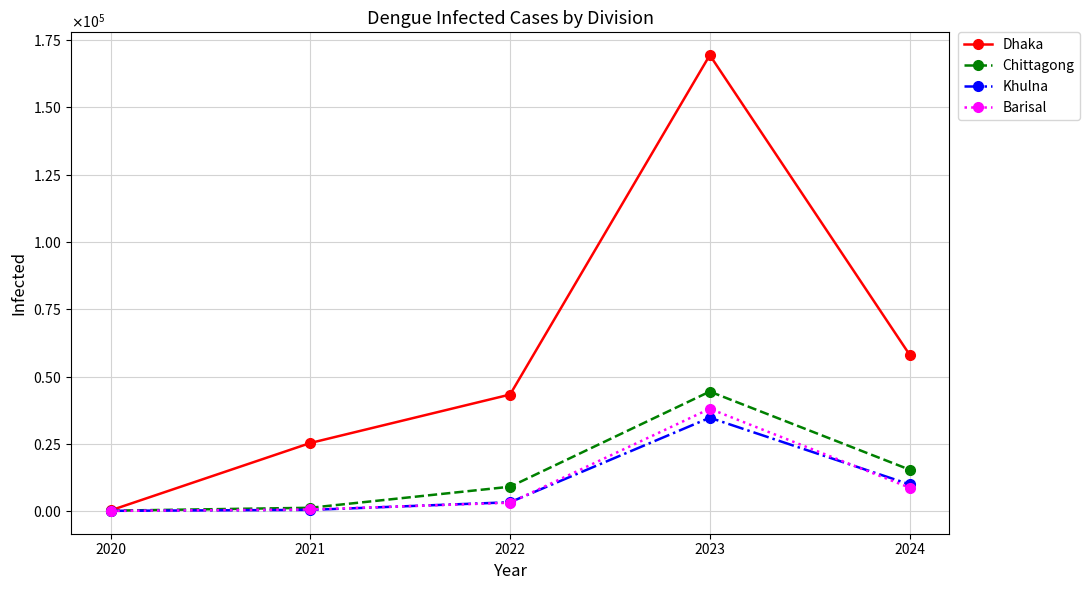

Reading left to right, what are all the values shown in this chart?

Dhaka: 320	25343	43325	169321	58158
Chittagong: 210	1290	9109	44435	15451
Khulna: 160	504	3350	34722	9990
Barisal: 120	657	3167	38049	8763